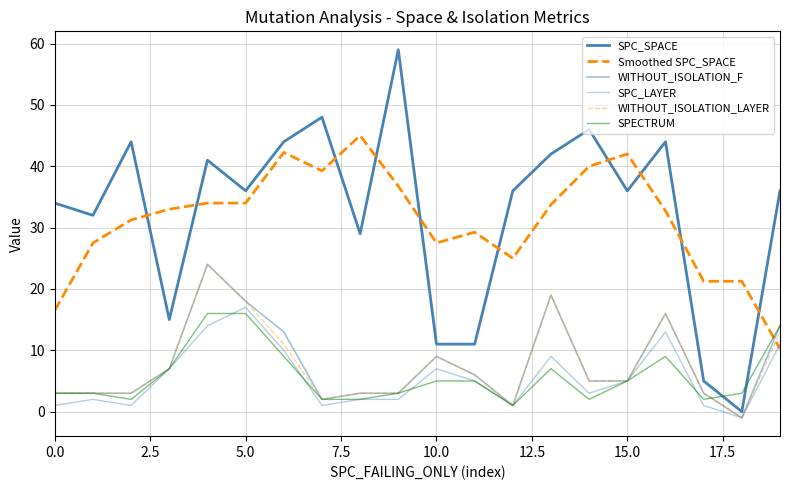

Does the chart have visible grid lines?

Yes